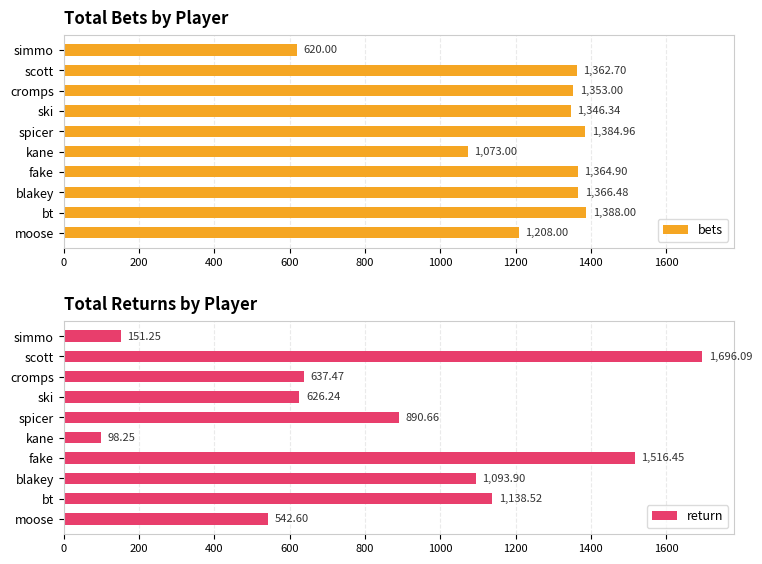

Reading left to right, extract all data points from this chart.

bets: 1208.0	1388.0	1366.5	1364.9	1073.0	1385.0	1346.3	1353.0	1362.7	620.0
return: 542.6	1138.5	1093.9	1516.5	98.2	890.7	626.2	637.5	1696.1	151.2